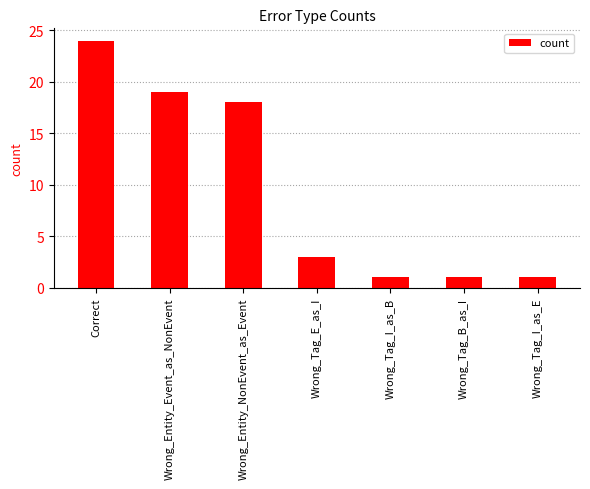

What position from the right is Wrong_Tag_B_as_I?

2